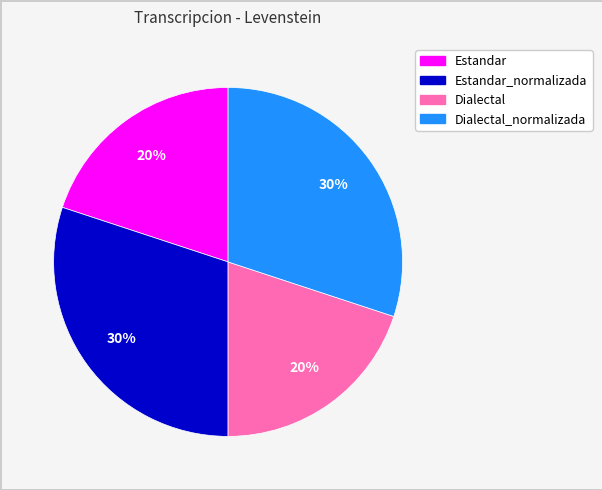

To the nearest percent, what is the difference between the largest and smallest slice percentages?

10%